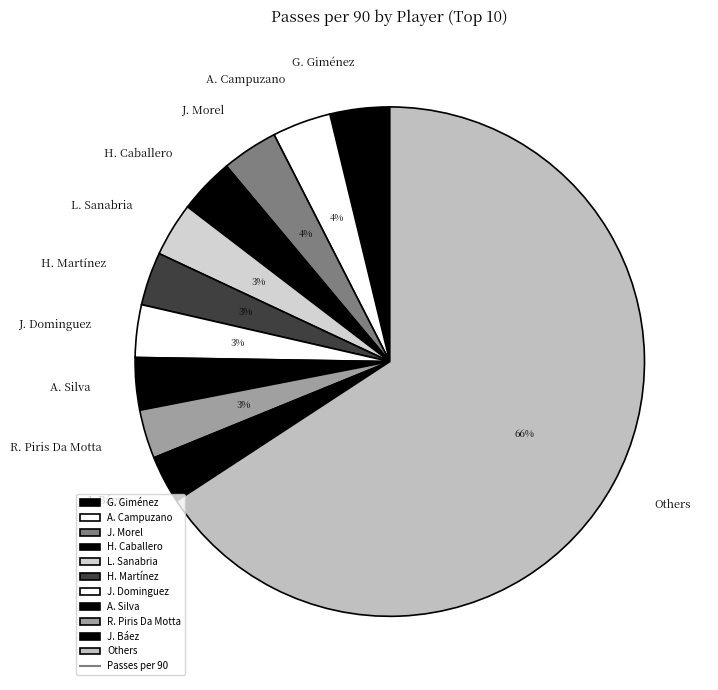

What is the largest slice in the pie chart?

Others